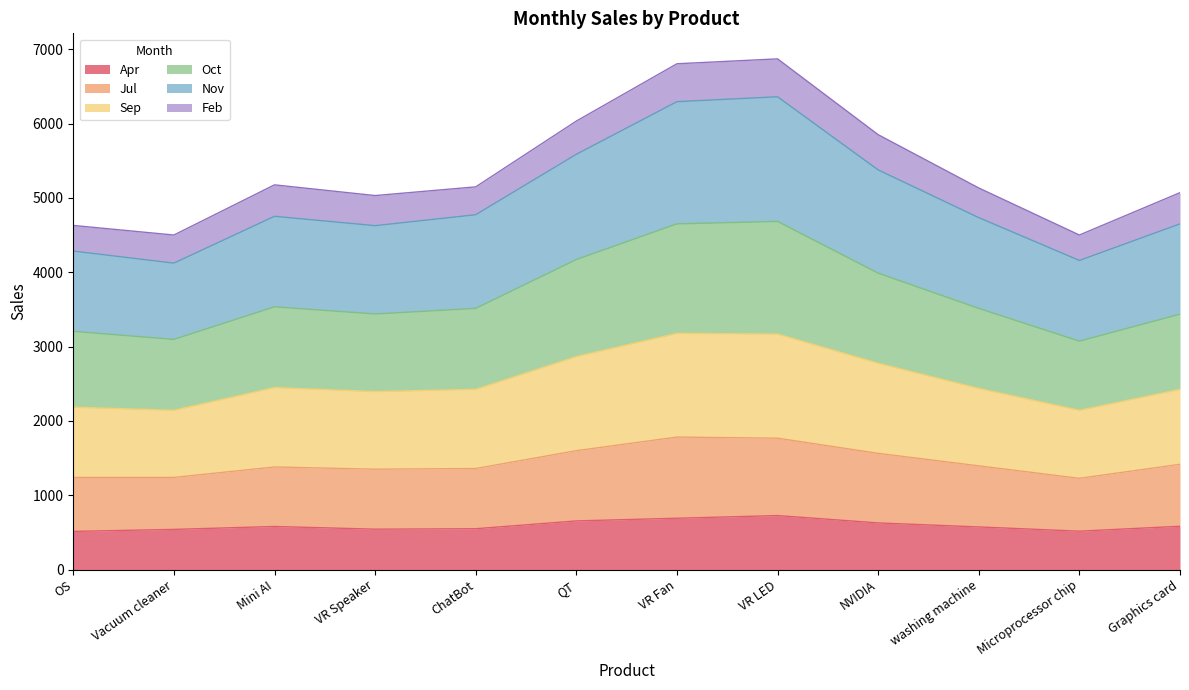

Between Graphics card and Vacuum cleaner, which is larger?

Graphics card